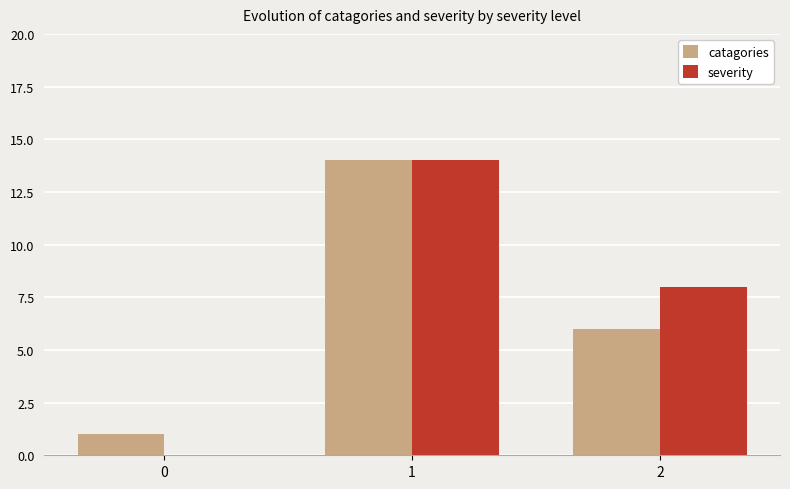

The value of catagories at 2 is 6. True or false?

True